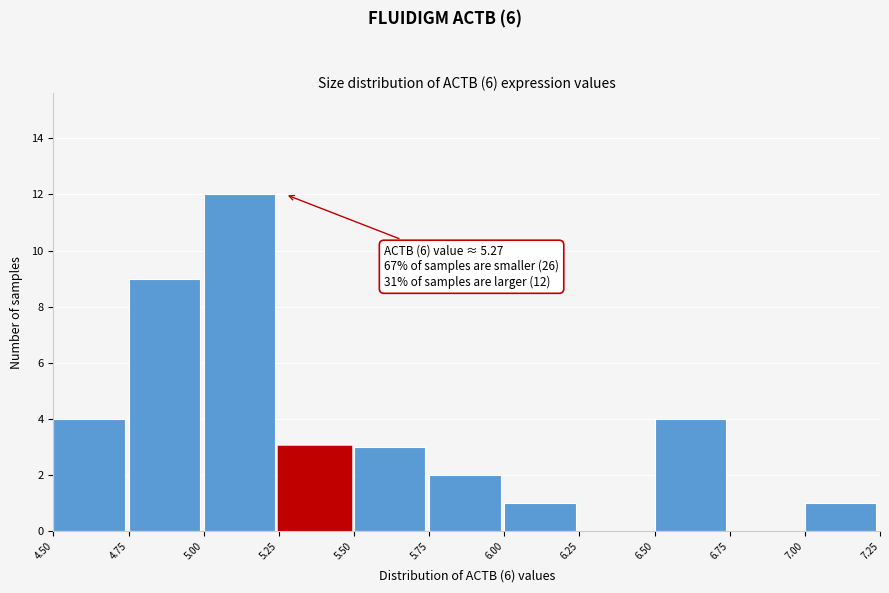

Over which range of the x-axis is the bar tallest?

5.00 to 5.25